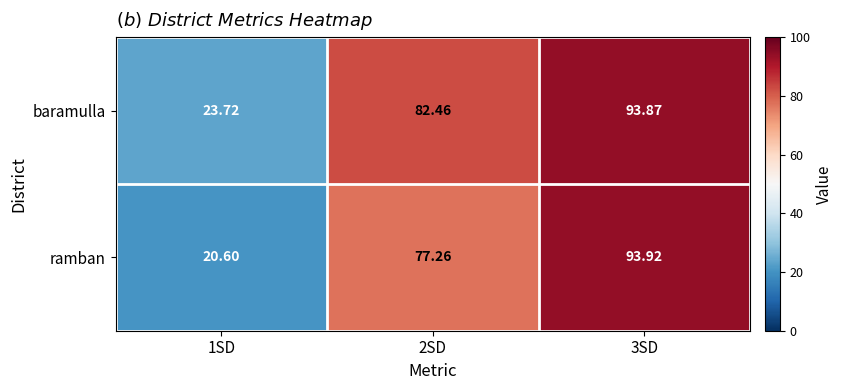

List the series in order of their overall mean, highest first.

baramulla, ramban